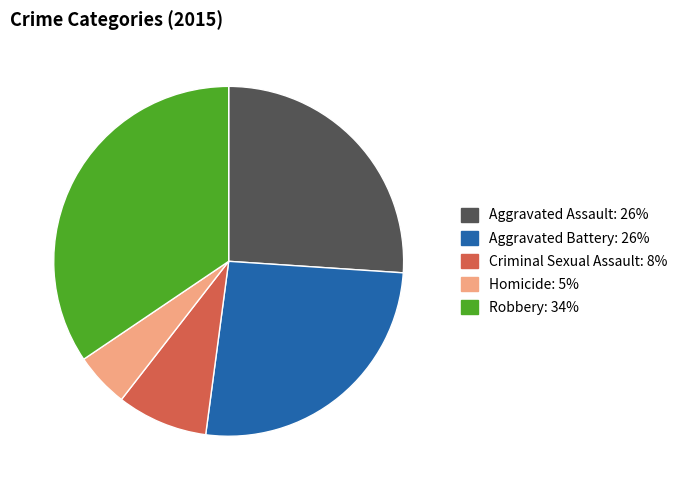

Approximately how many times larger is the value at Aggravated Assault compared to Criminal Sexual Assault?

3.1